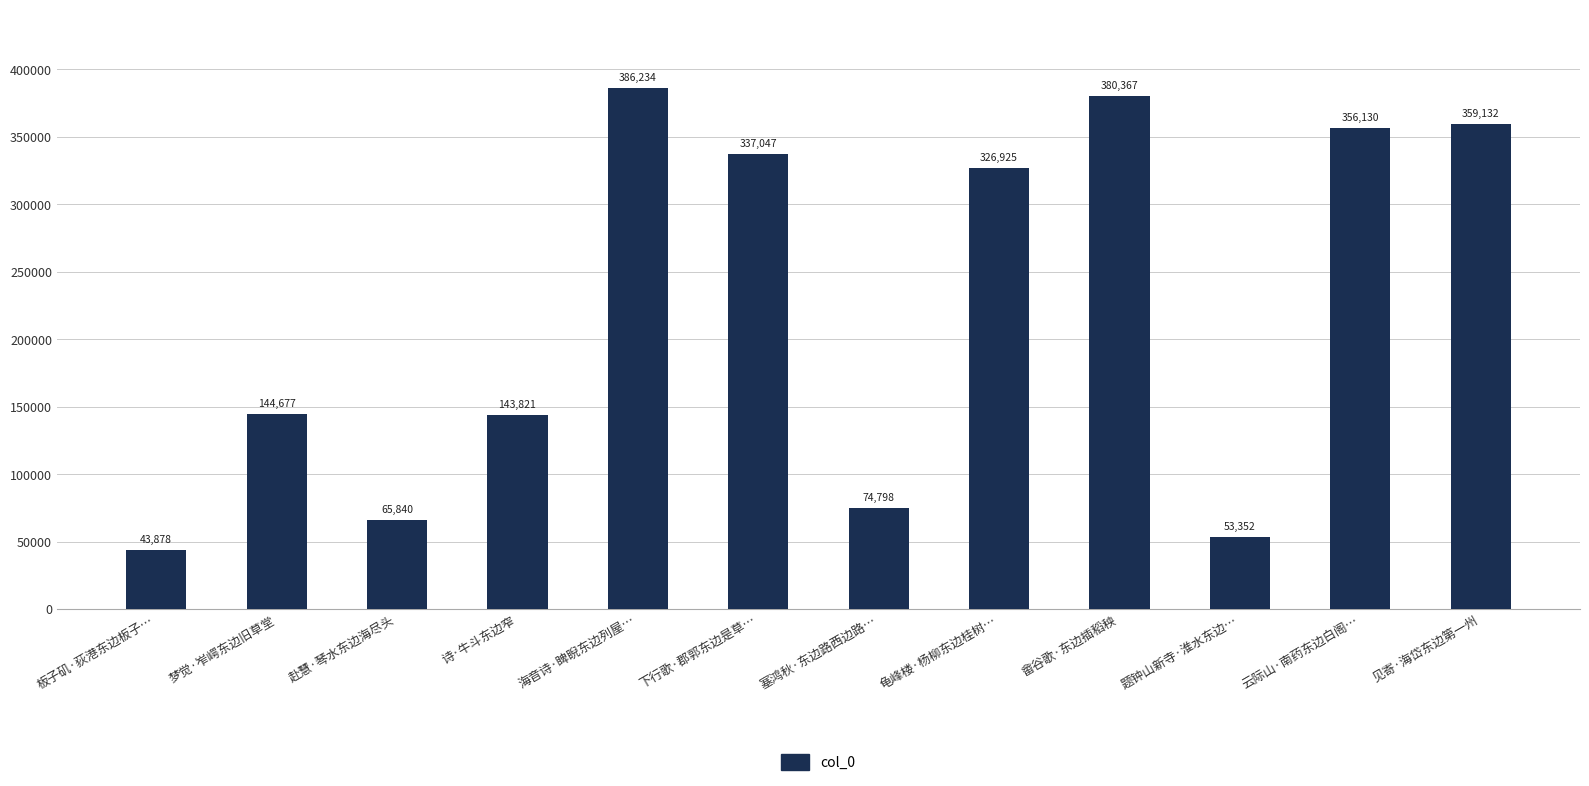

What is the difference between the maximum and second lowest values?

332882